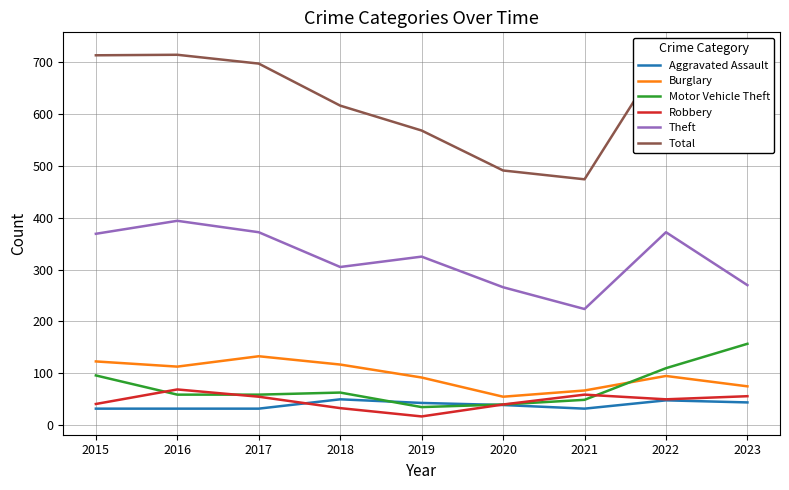

What is the difference between the highest and lowest values at 2020?

452